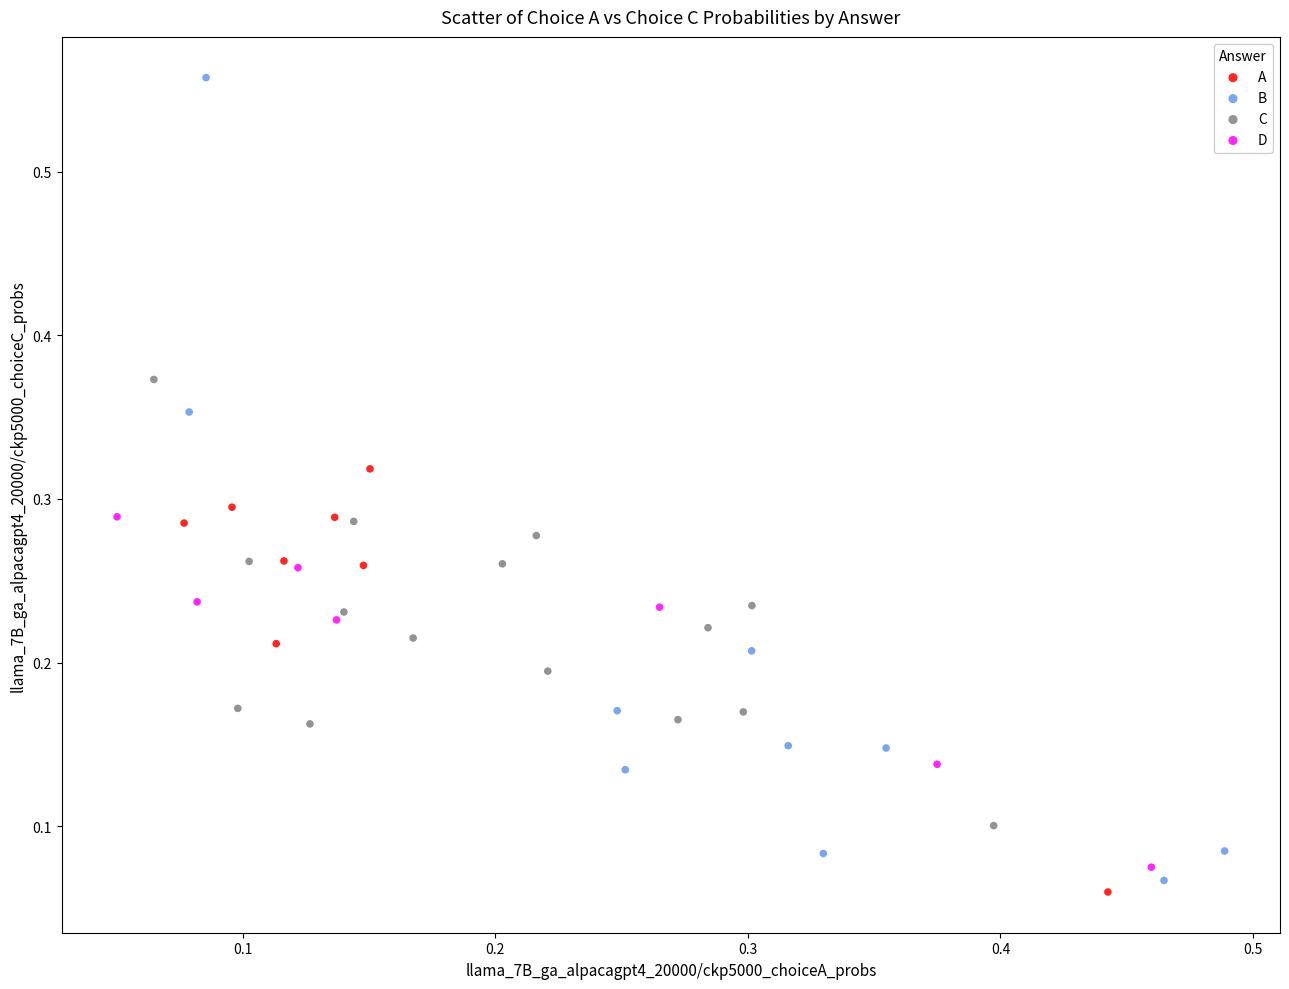

Which series reaches the minimum Y coordinate?

A